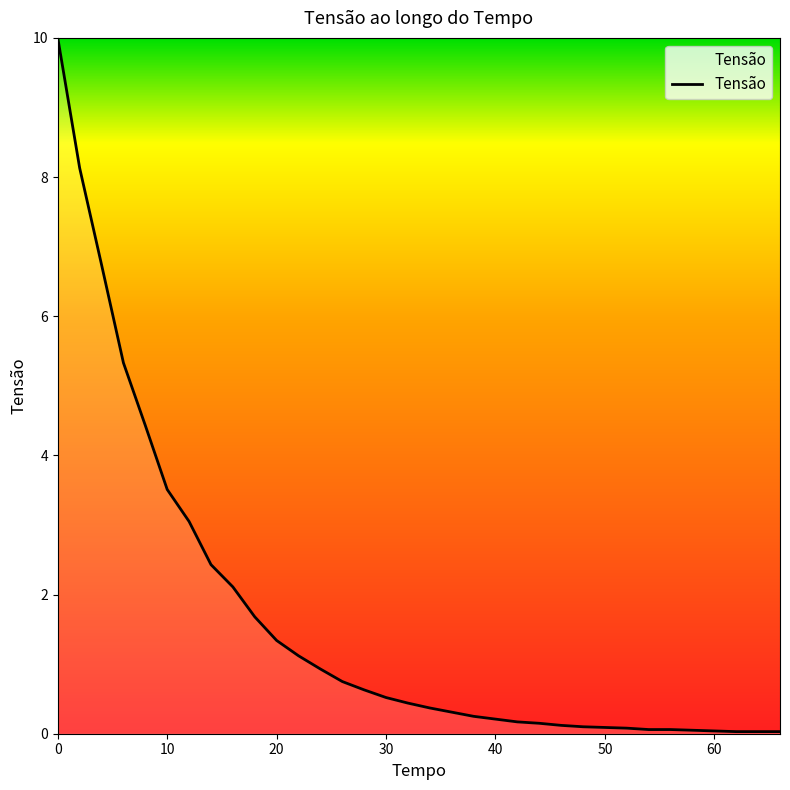

What is the maximum value shown in the chart?

10.0